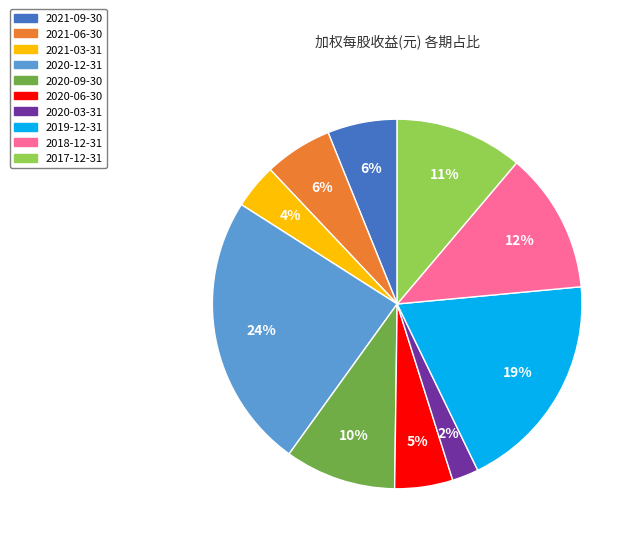

To the nearest percent, what is the difference between the largest and smallest slice percentages?

22%